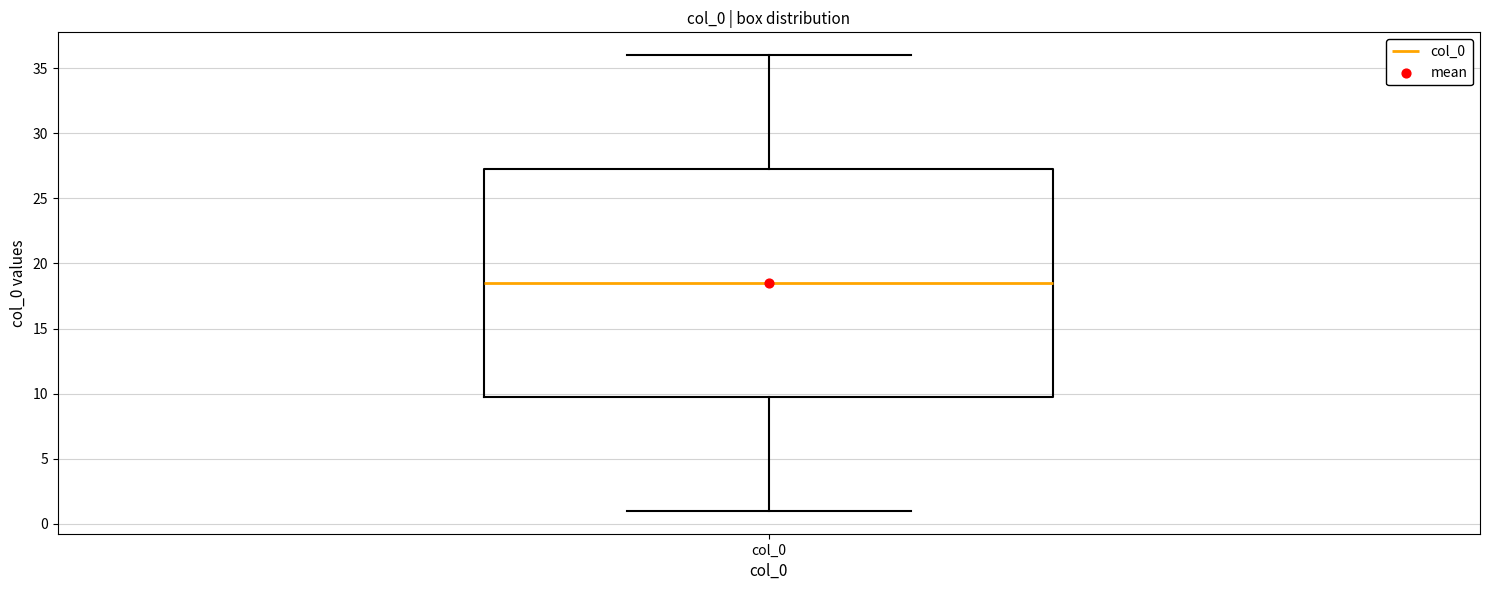

Read this box plot against the y-axis: the position of the median line, the range covered by the box, and the ends of both whiskers. The values are not printed on the chart, so give them approximately, as read against the axis.

median 18.5, box 10.0 to 27.5, whiskers 1.0 to 36.0